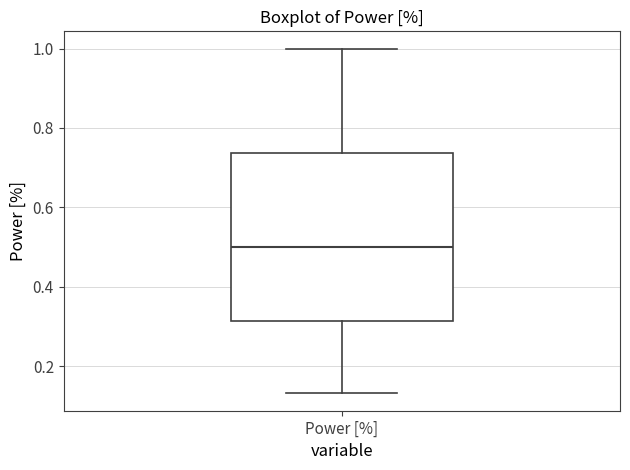

Where does the median line of the box for Power [%] sit on the y-axis? The values are not printed on the chart, so give them approximately, as read against the axis.

0.50